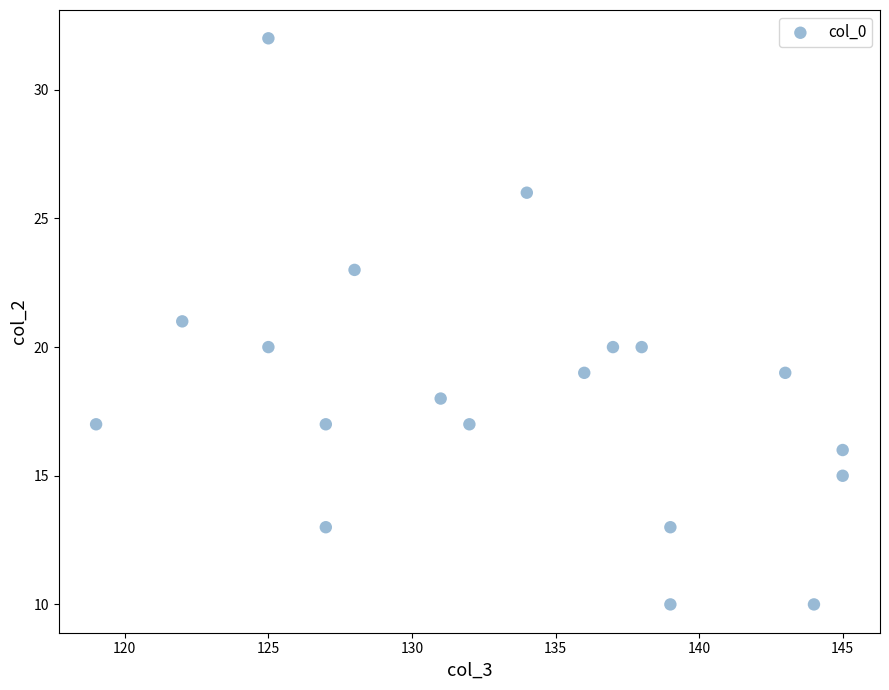

What is the range of X values (max minus min)?

26